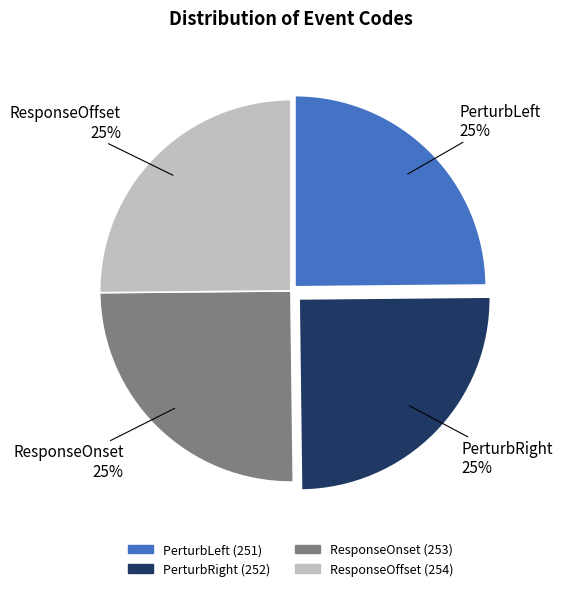

True or false: ResponseOffset accounts for 19% of the total.

False